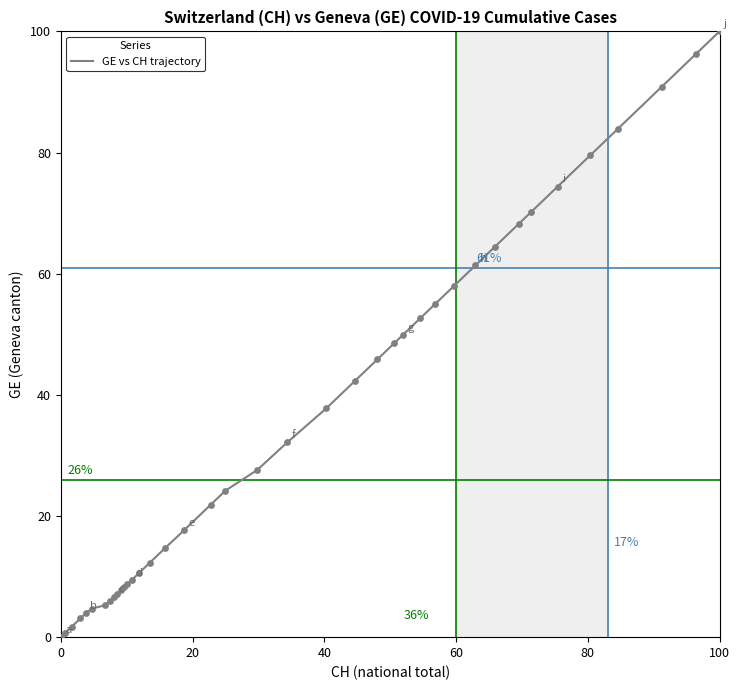

What is the difference between the maximum and minimum values?

100.0